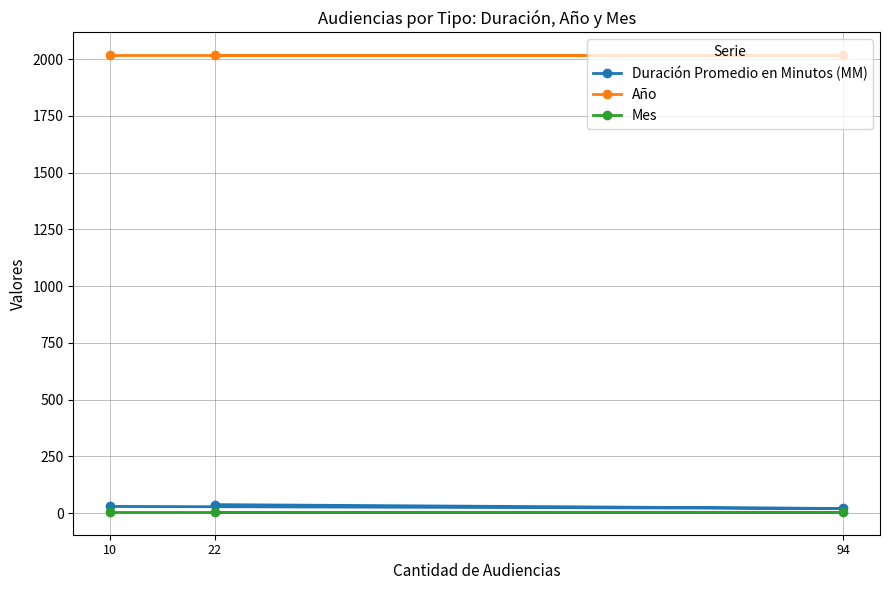

Does the chart display data point markers on the line(s)?

Yes